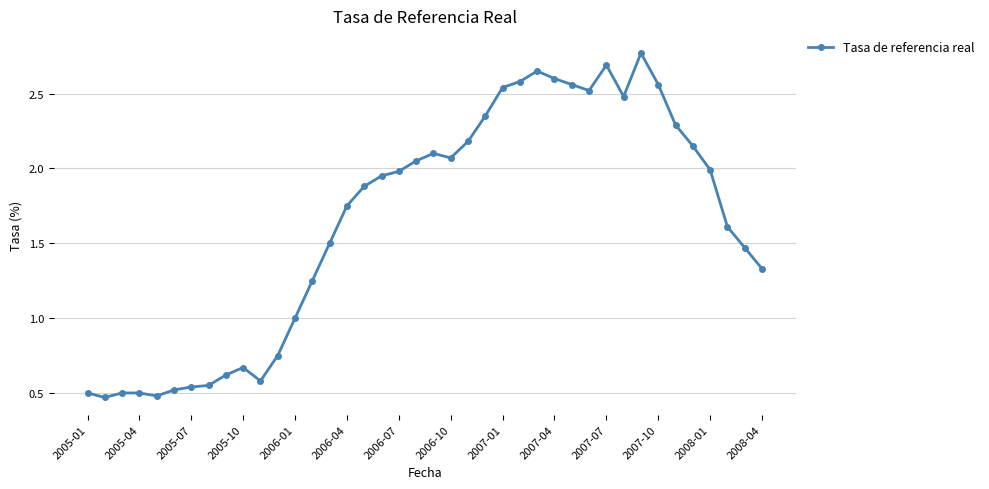

What is the difference between the maximum and minimum values?

2.3